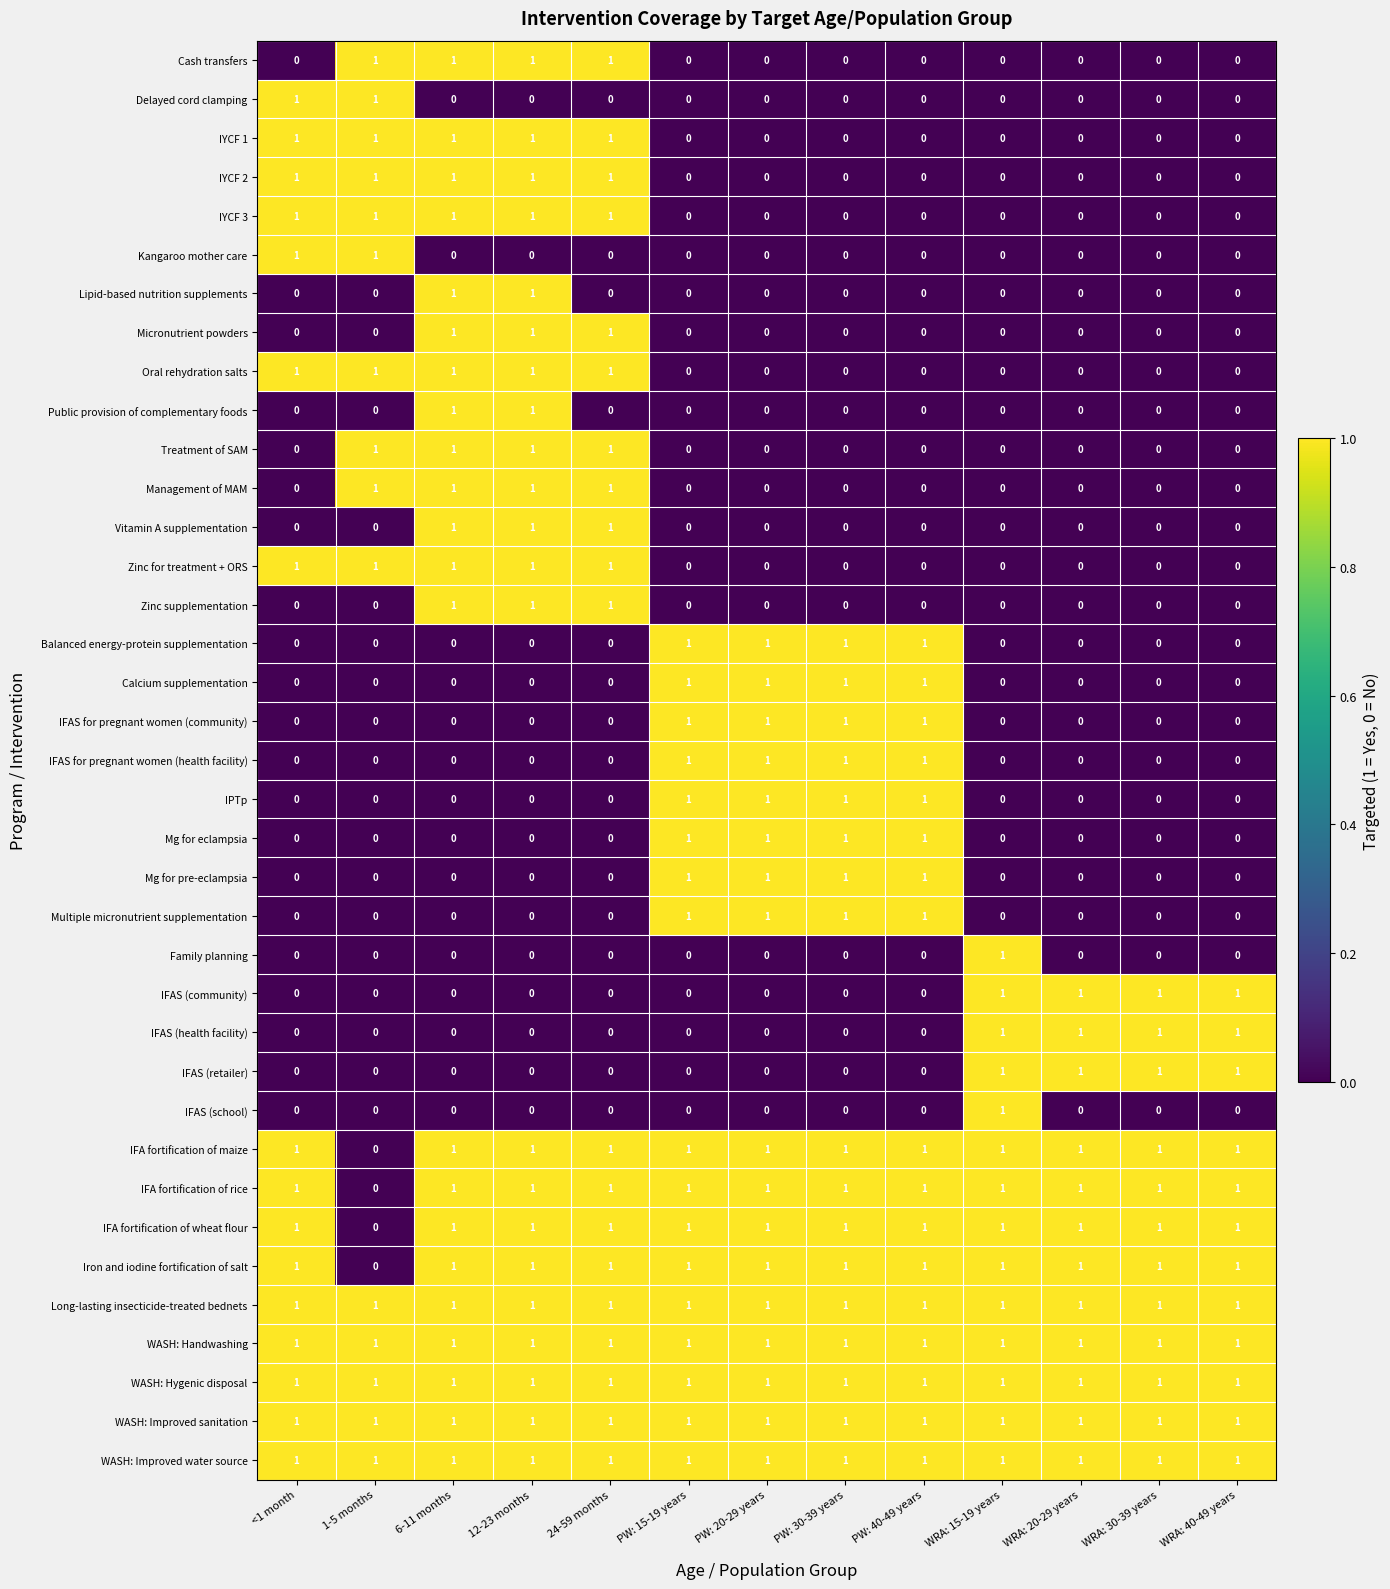

What is the sum of all IFA fortification of rice values?

12